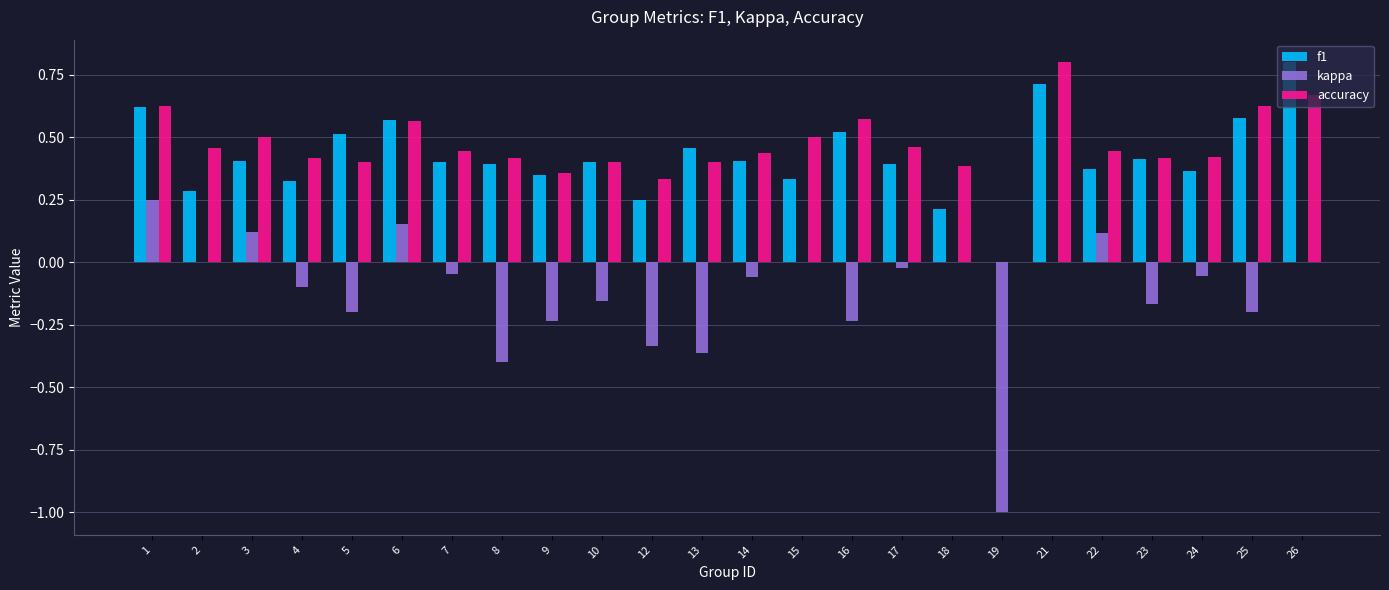

Is it true that f1 equals 0.2 at 12?

True